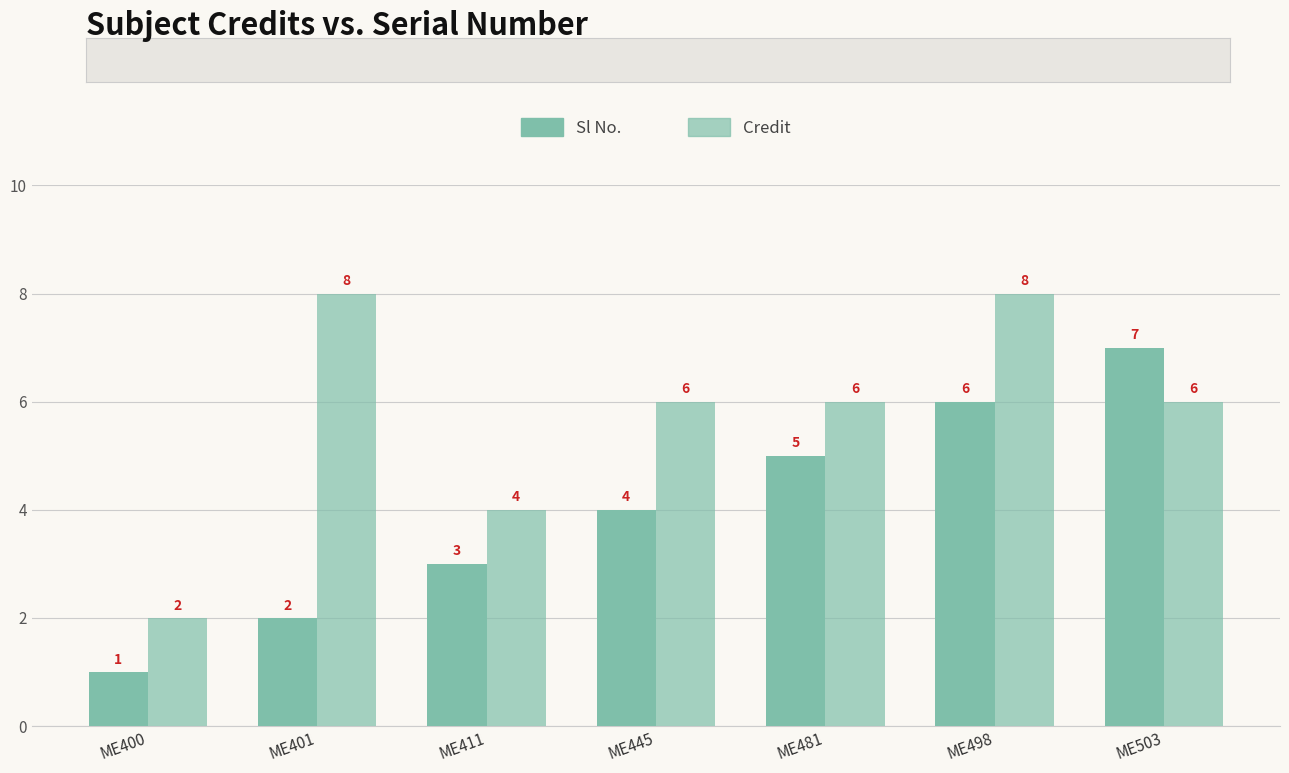

Which series has the widest spread of values?

Sl No.